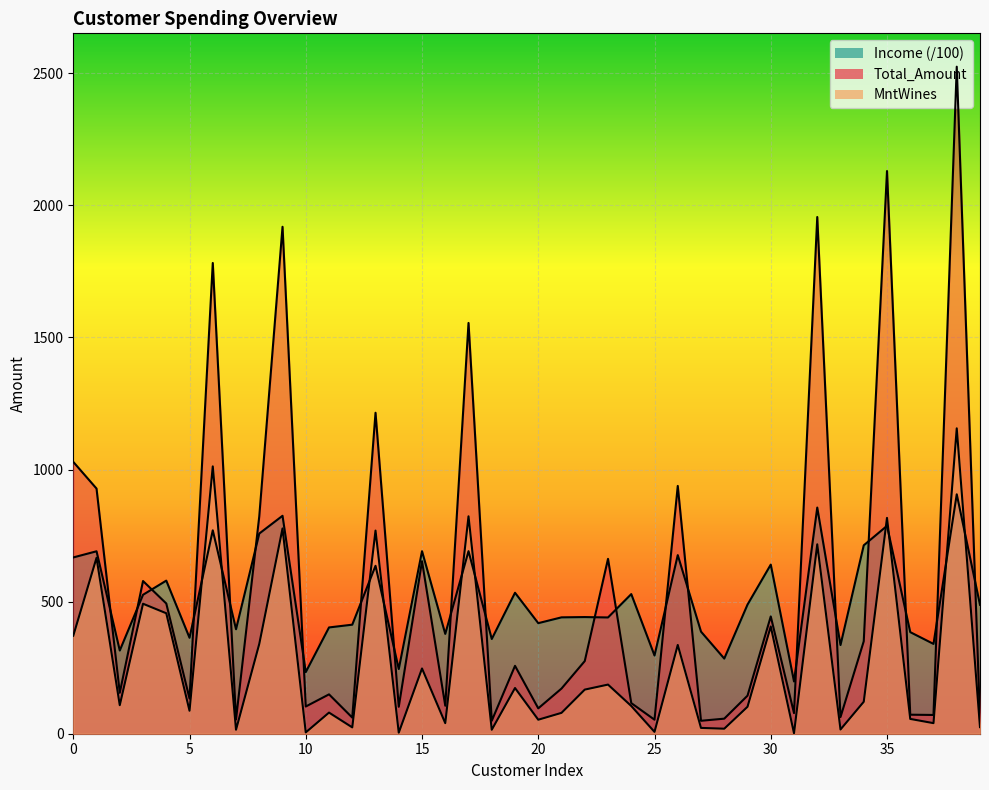

List the series in order of their overall mean, lowest first.

MntWines, Income, Total_Amount